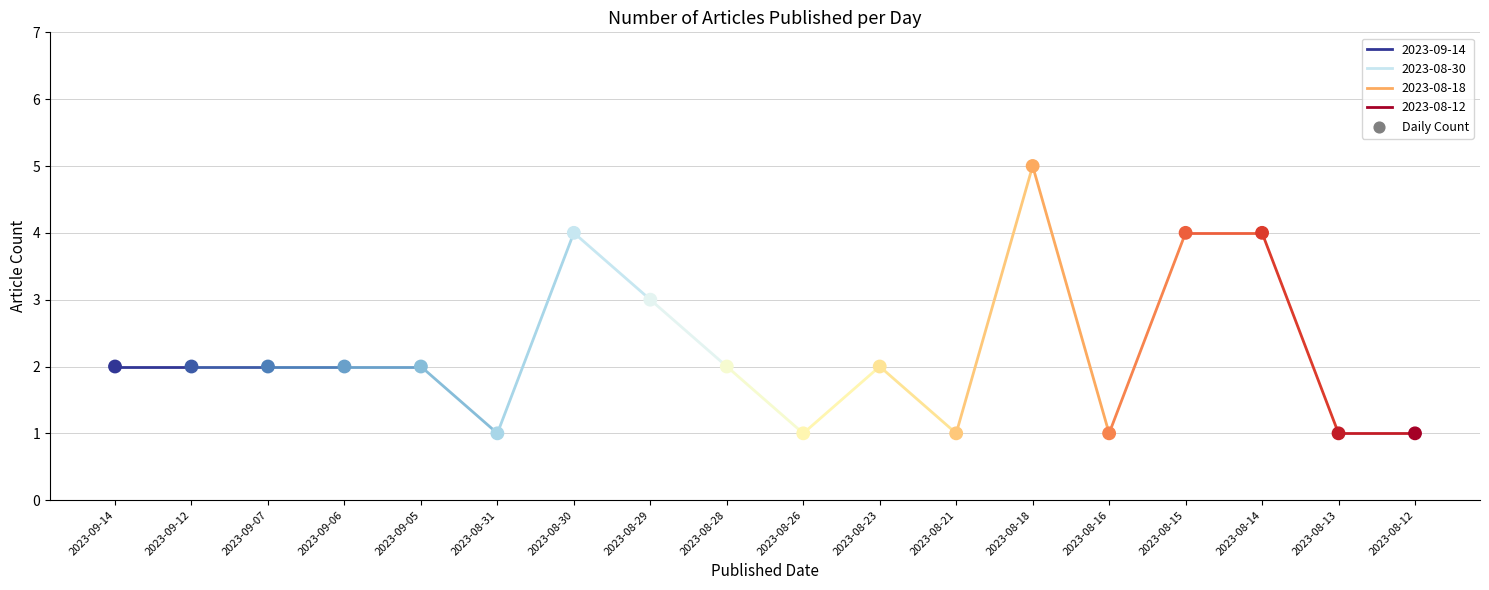

What is the range of Y values (max minus min)?

4